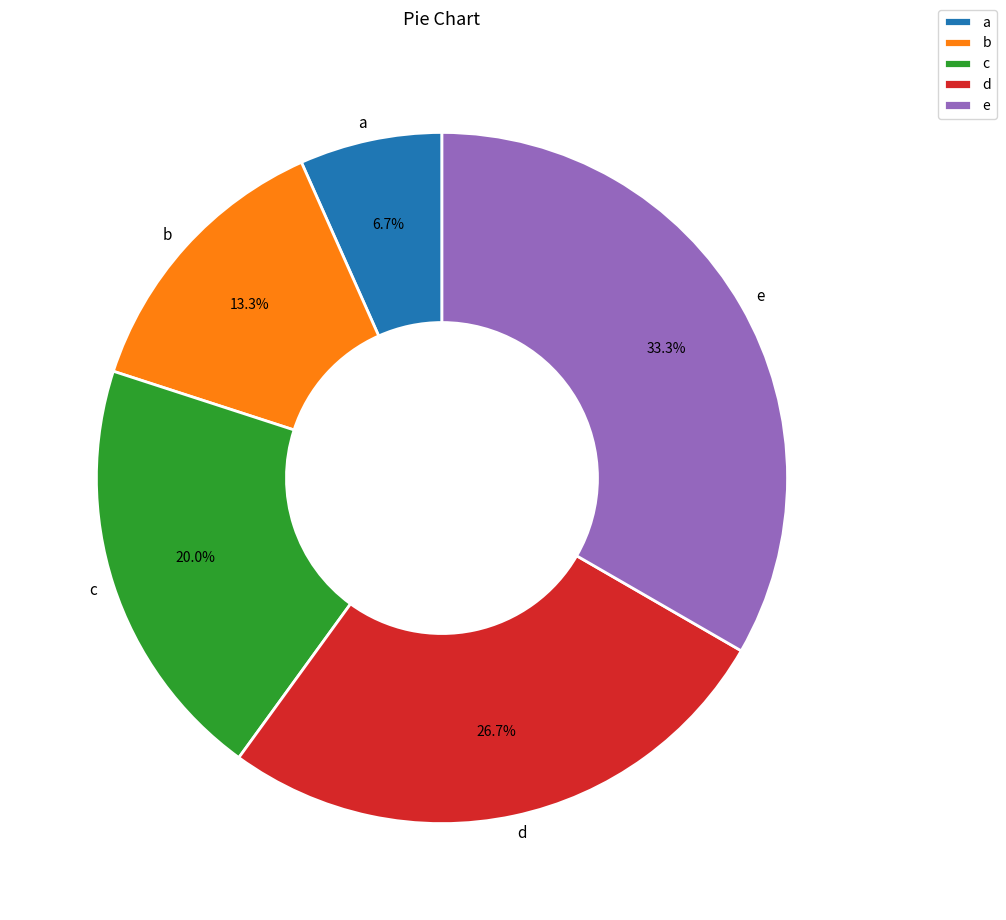

How many slices are in this pie chart?

5